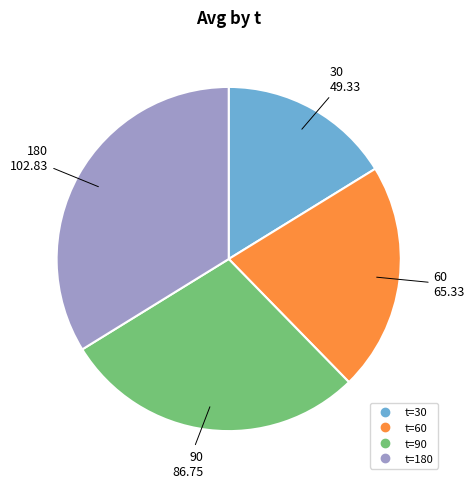

Does any single category account for the majority?

No